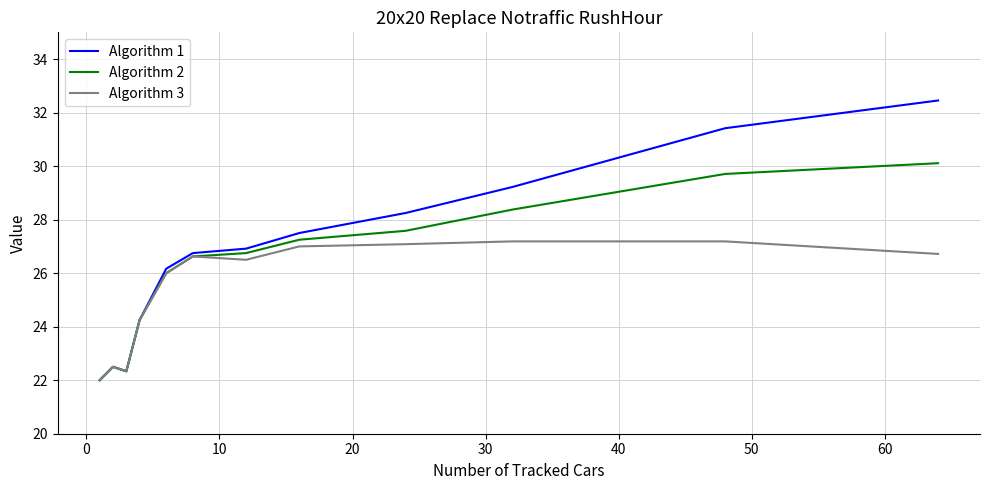

Which series has the widest spread of values?

Algorithm 1